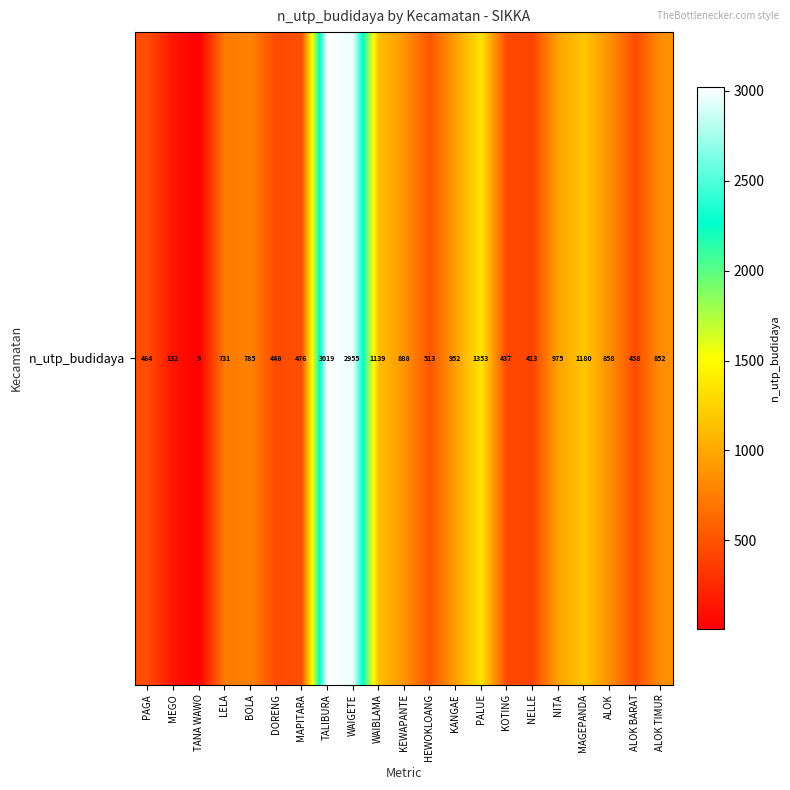

Which category has the highest value across all series?

TALIBURA